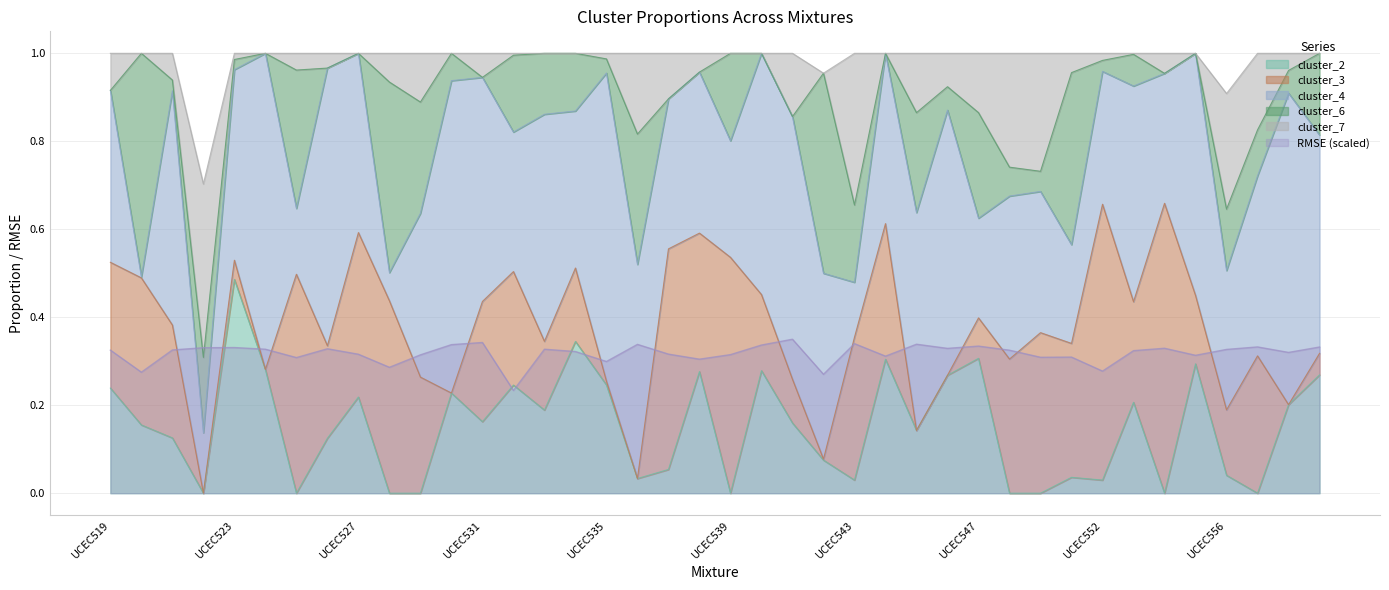

In cluster_4, how many points are higher than both neighbors (excluding endpoints)?

13